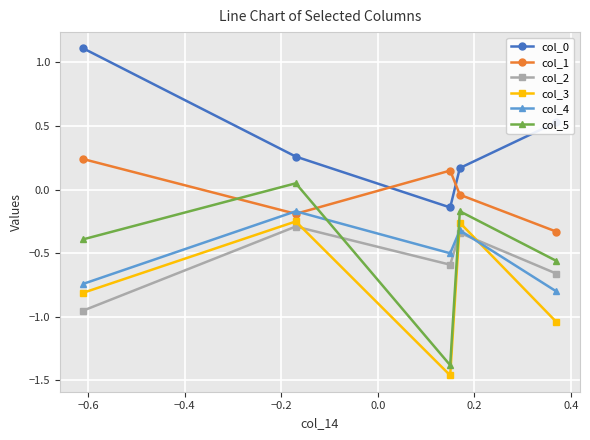

Does the chart display data point markers on the line(s)?

Yes